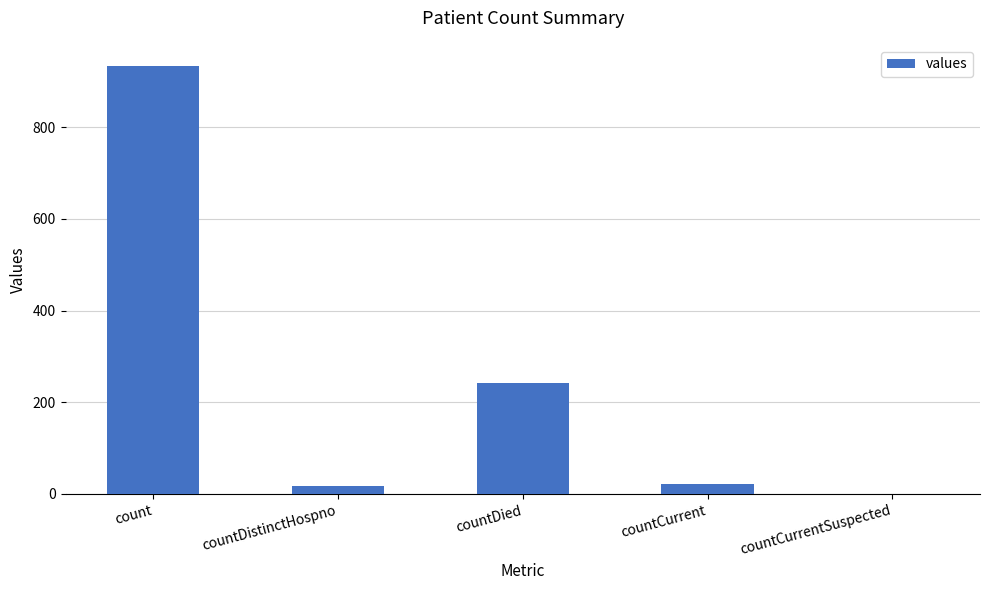

At which label does the data first exceed 22?

count